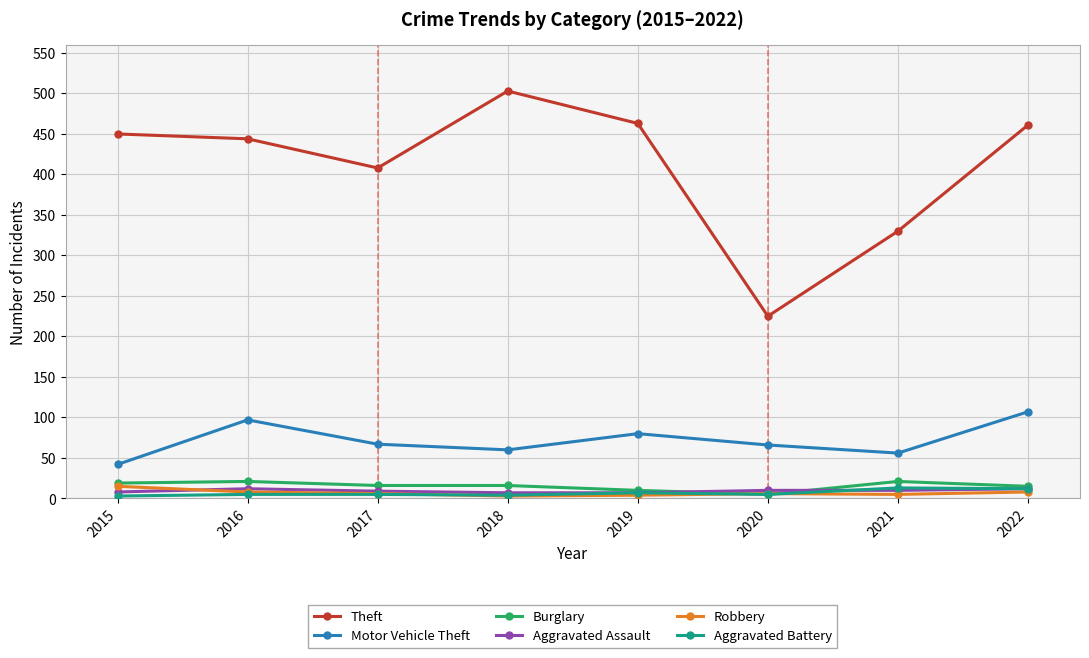

What are all the series names shown in the legend?

Theft, Motor Vehicle Theft, Burglary, Aggravated Assault, Robbery, Aggravated Battery